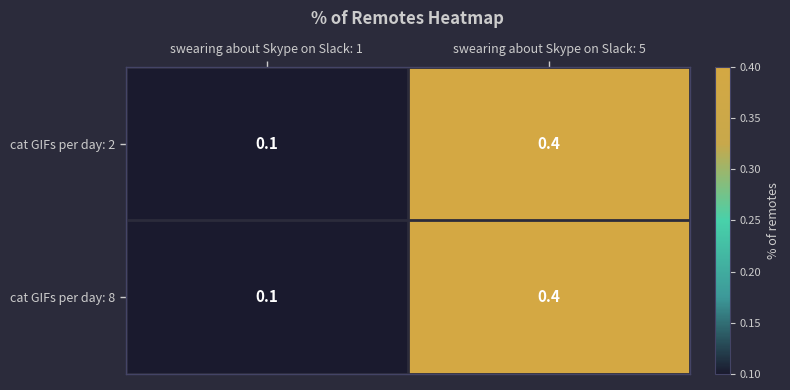

At which category is the sum across all series the highest?

swearing about Skype on Slack: 5